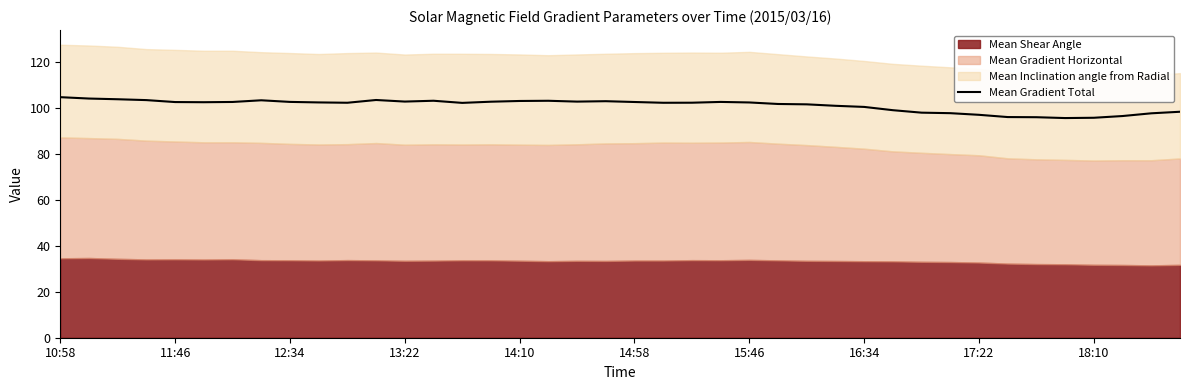

What is the maximum value shown in the chart?

104.9